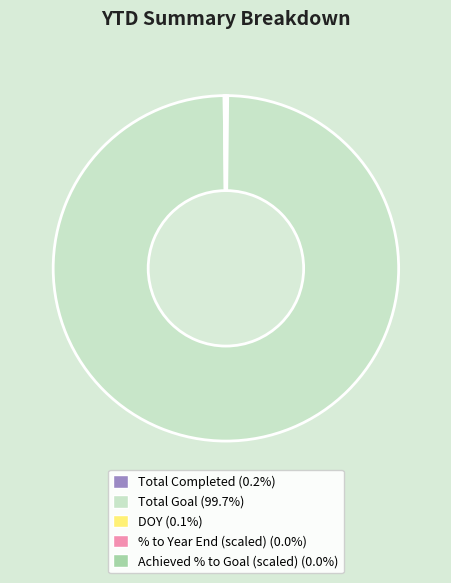

What is the largest slice in the pie chart?

Total Goal